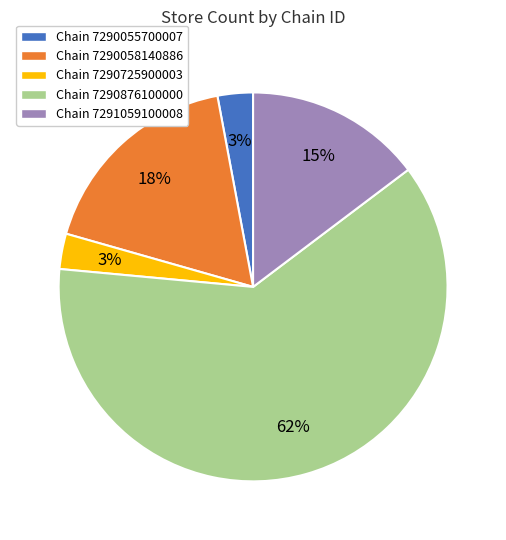

Between Chain 7290055700007 and Chain 7291059100008, which is larger?

Chain 7291059100008